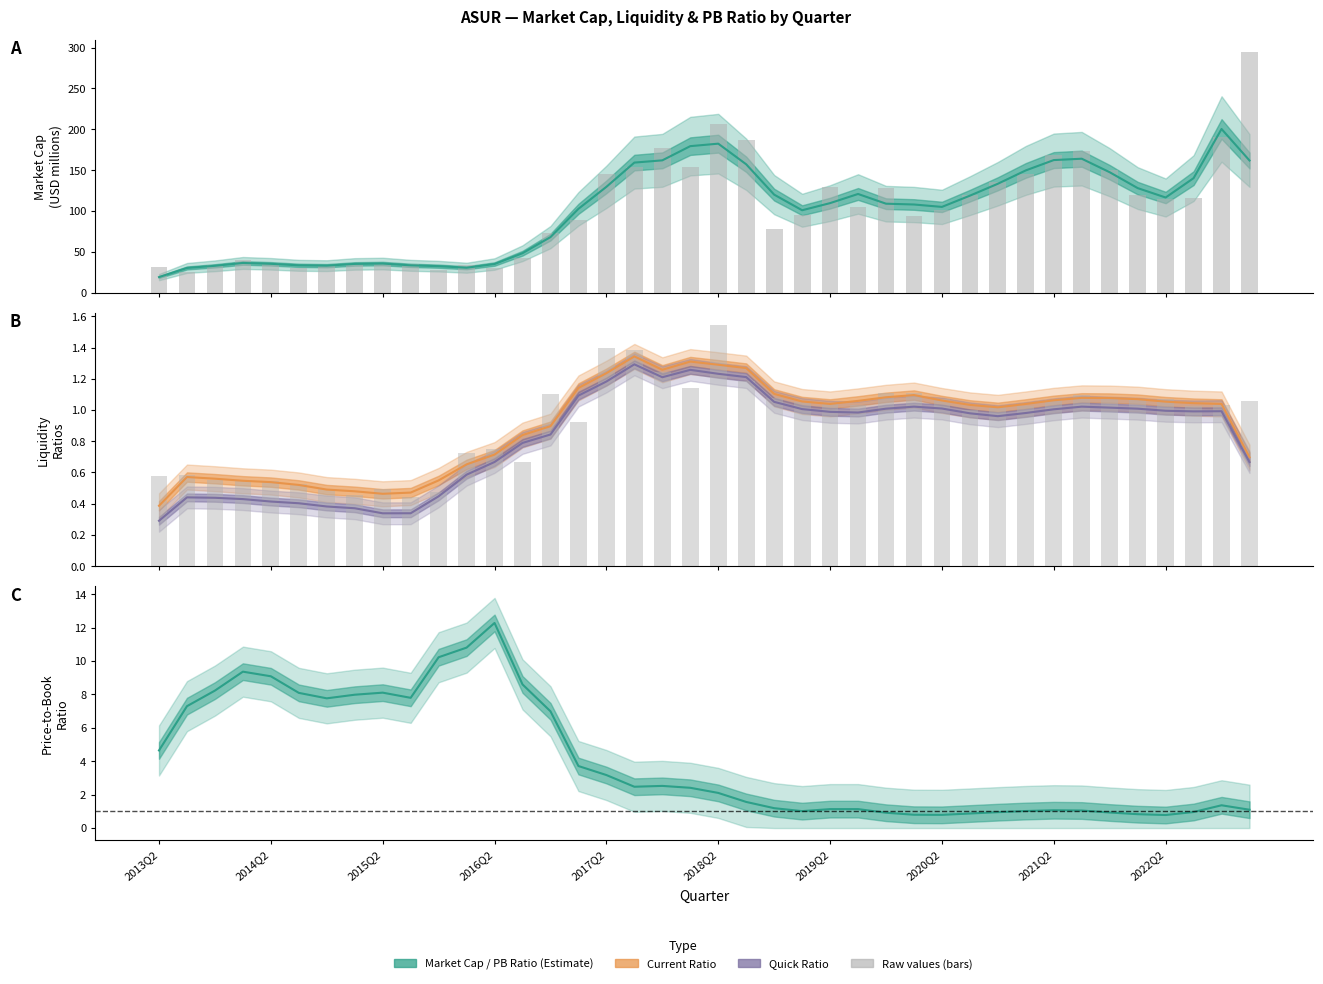

What is the sum of the PB Ratio values at 18 and 36?

3.3